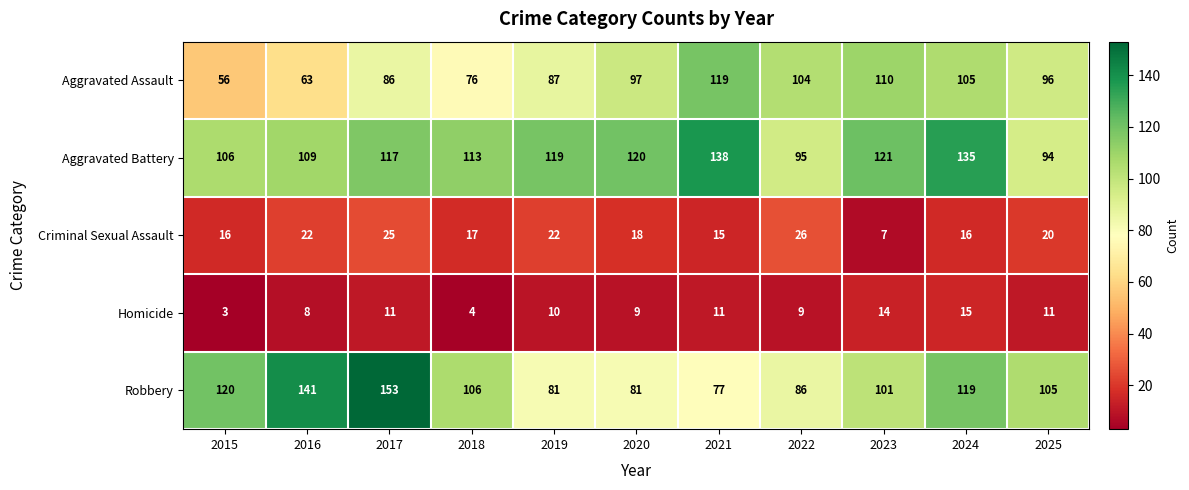

What is the sum of the Robbery values at 2025 and 2015?

225